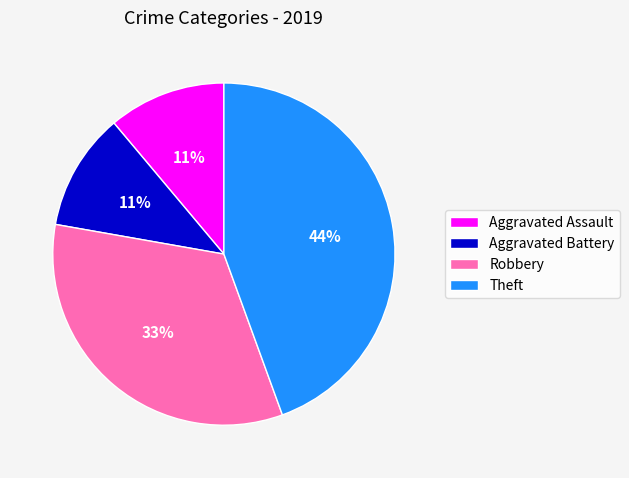

To the nearest percent, what is the difference between the Robbery and Aggravated Battery slice percentages?

22%